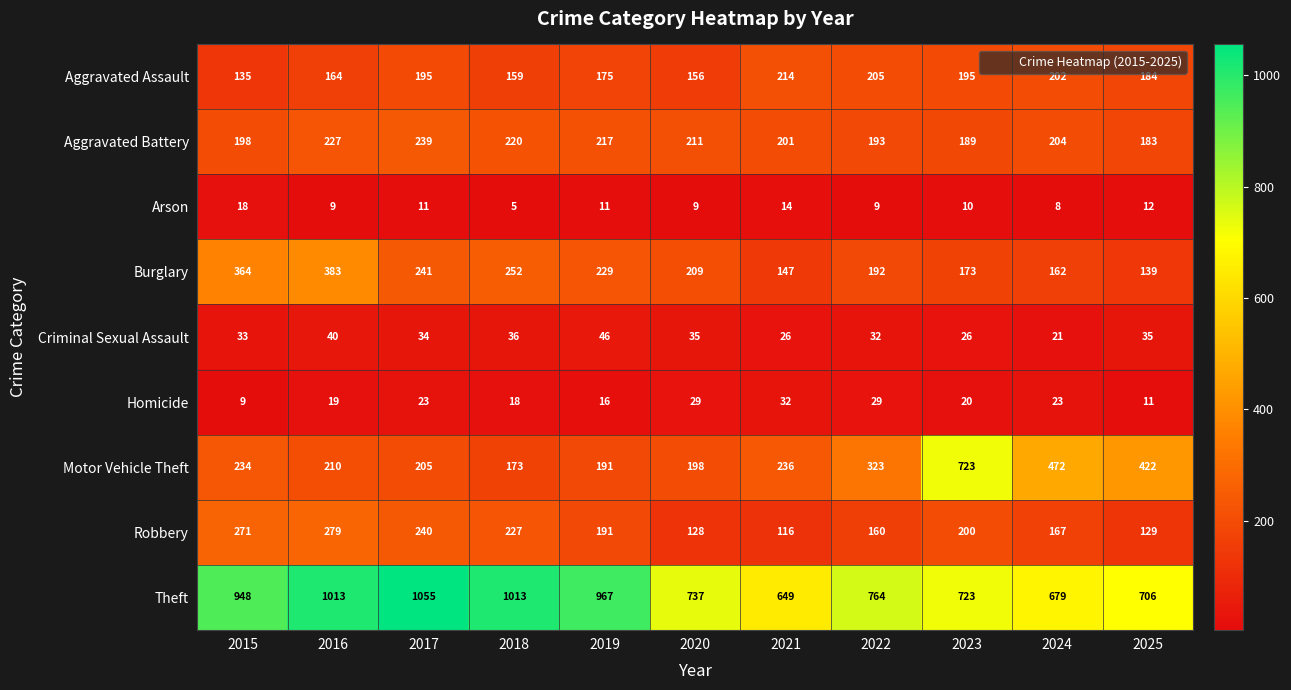

Rank the categories by Robbery value from lowest to highest.

2021, 2020, 2025, 2022, 2024, 2019, 2023, 2018, 2017, 2015, 2016